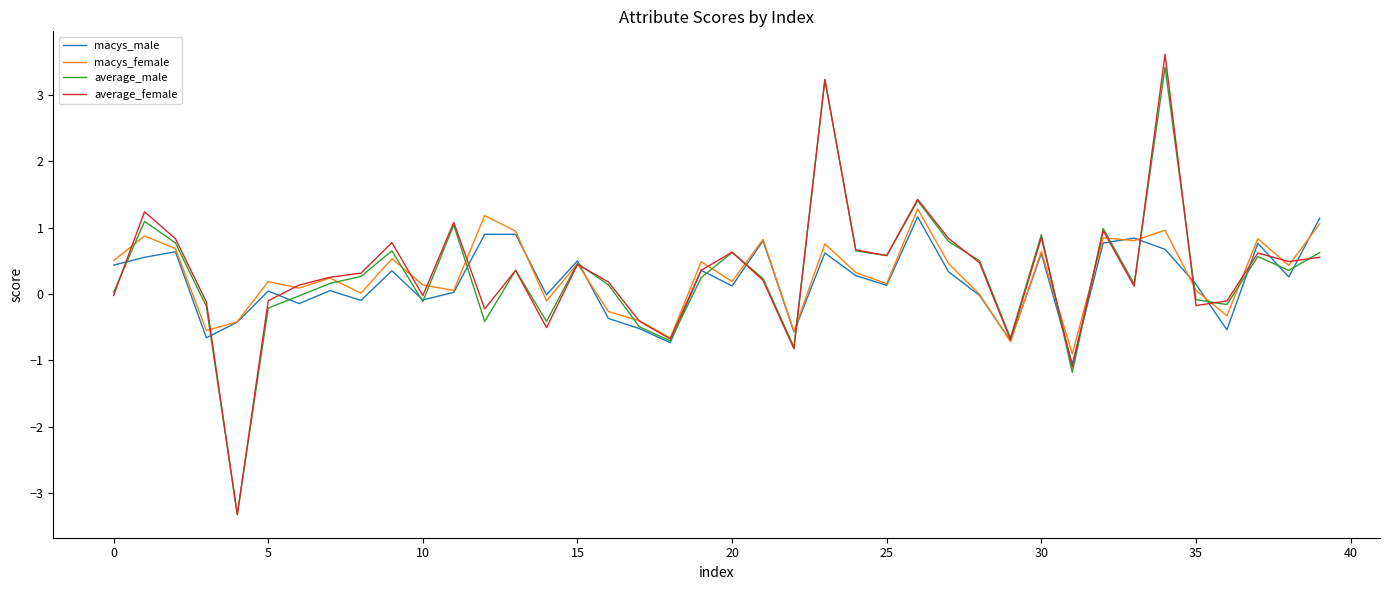

Which series has the widest spread of values?

average_female